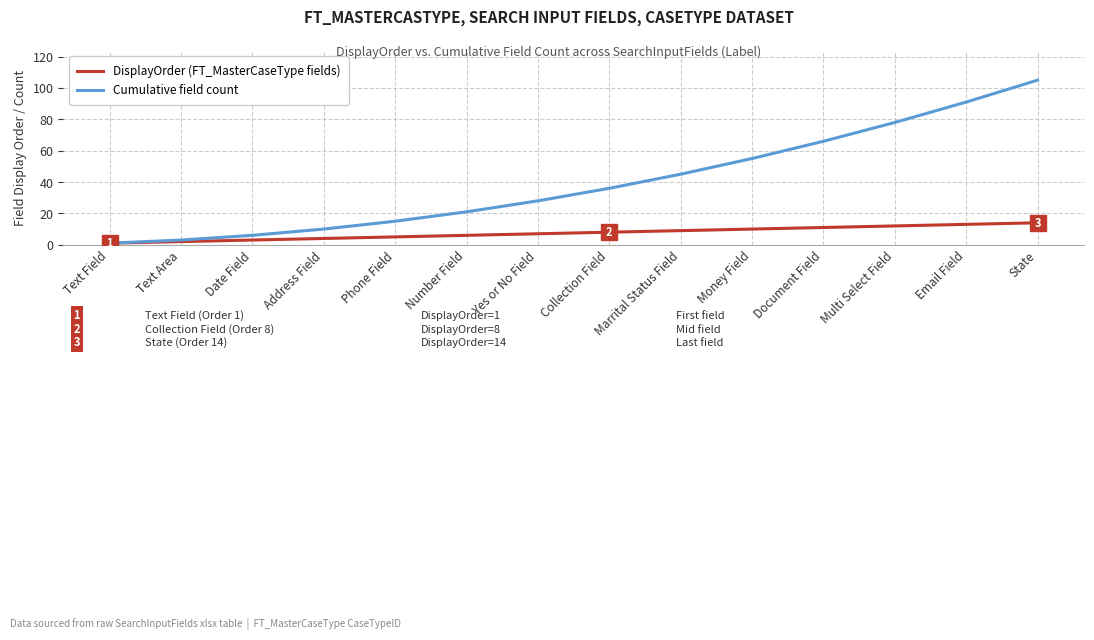

What is the minimum value shown in the chart?

1